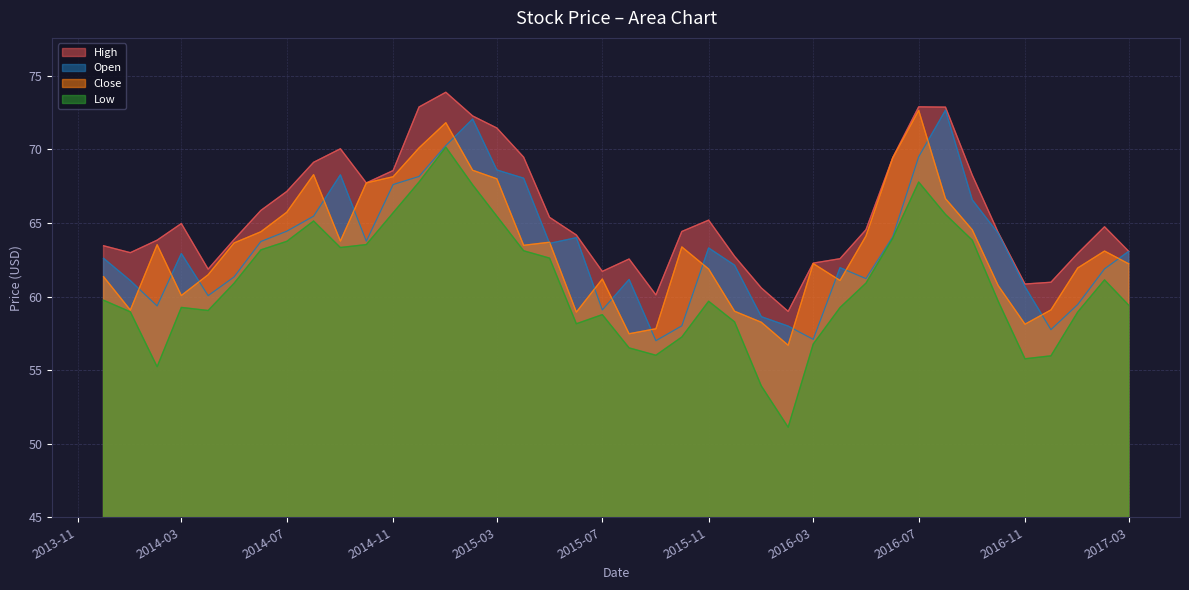

How many values in the Low series are below 59?

14